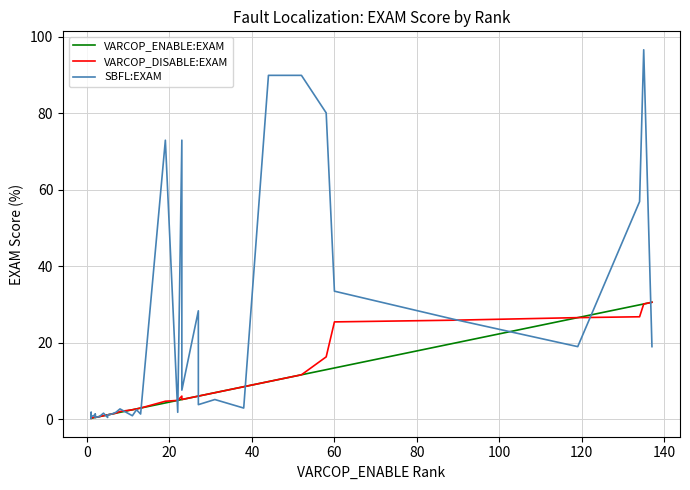

How many values in the VARCOP_ENABLE:EXAM series are below 2?

19